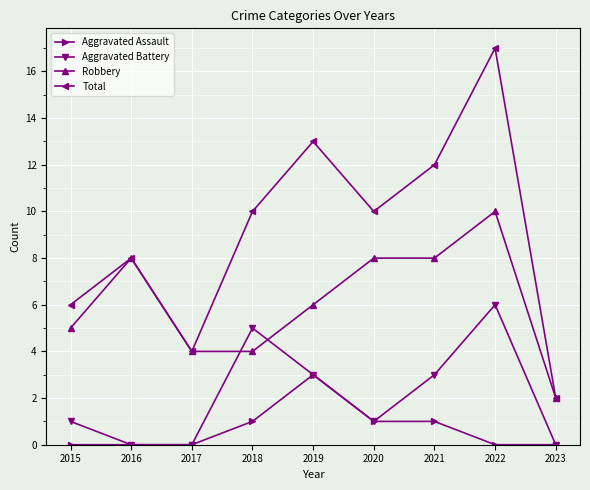

Reading left to right, list all the values displayed in this chart.

Aggravated Assault: 0	0	0	1	3	1	1	0	0
Aggravated Battery: 1	0	0	5	3	1	3	6	0
Robbery: 5	8	4	4	6	8	8	10	2
Total: 6	8	4	10	13	10	12	17	2